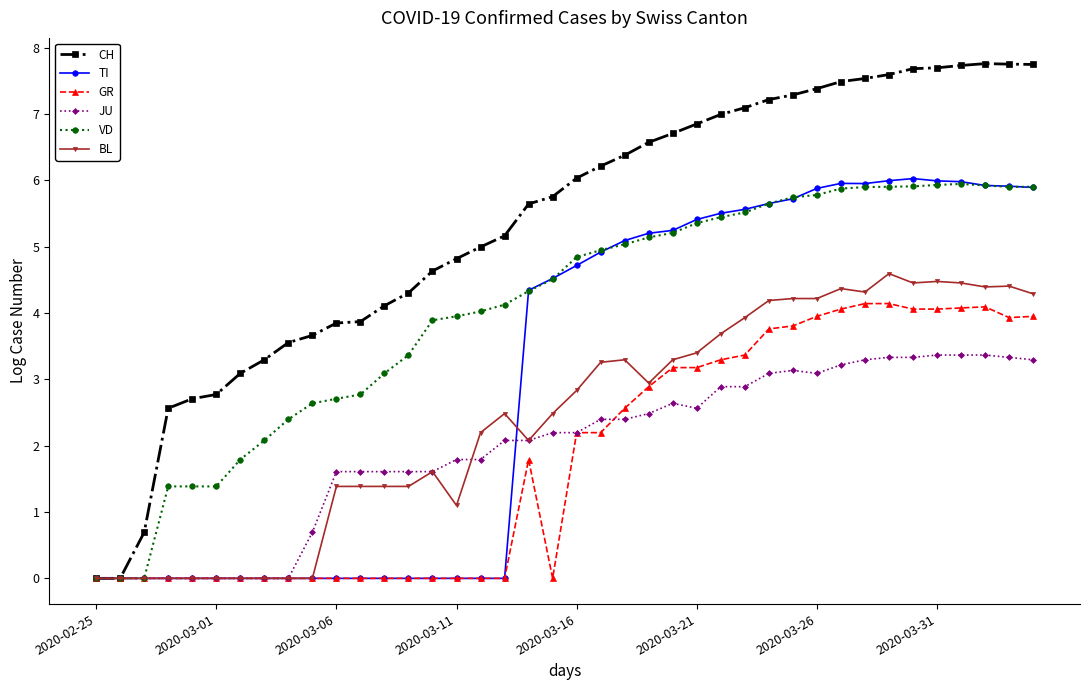

What is the value of the BL point at the 29th from the left?

4.2